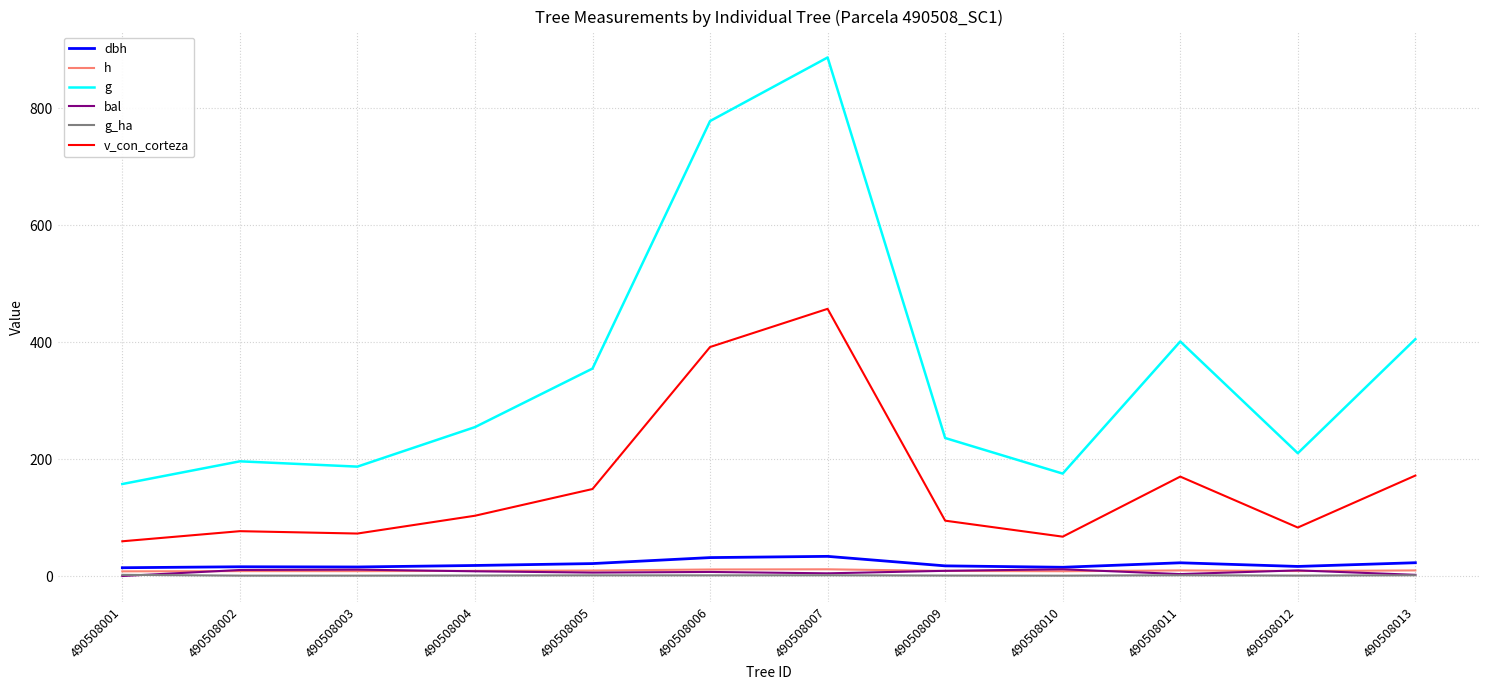

What value does the bal series have at 490508002?

10.3